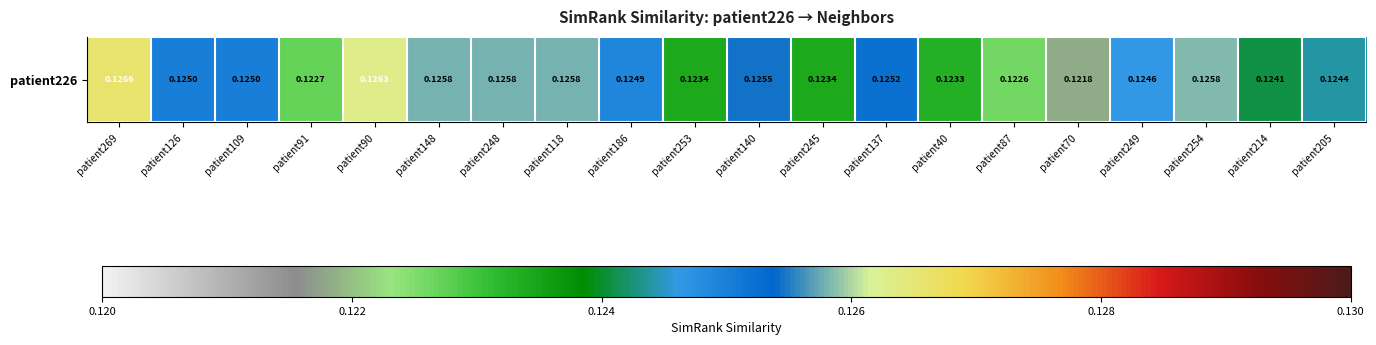

The chart shows a value of 0.1 at patient118. True or false?

True